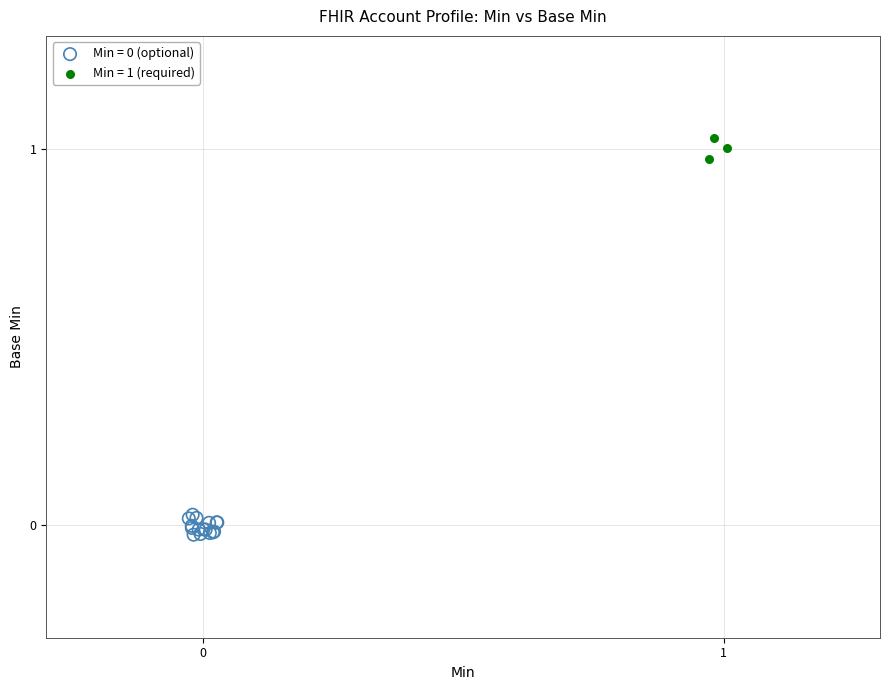

Which series contains the highest Y value?

Min = 1 (required)